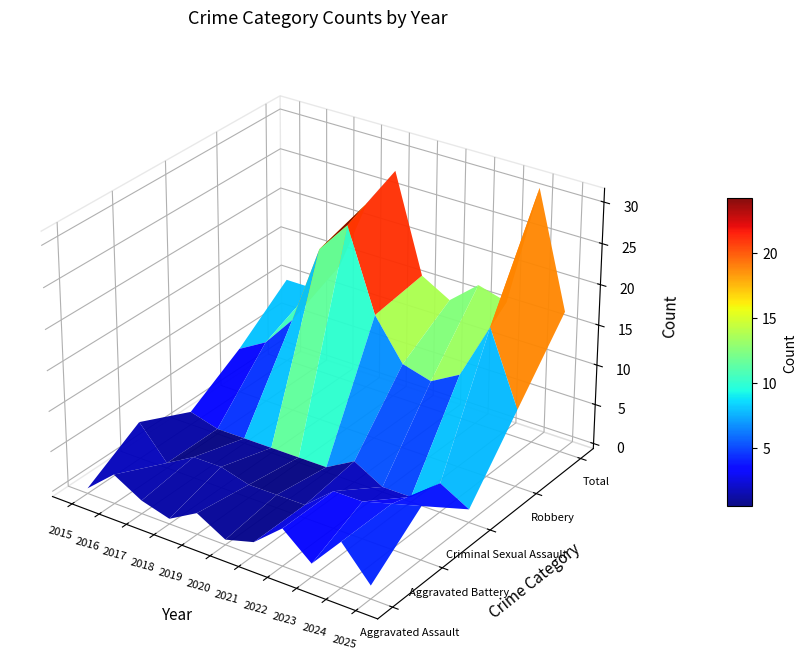

What is the approximate value of Aggravated Assault at 2025?

1